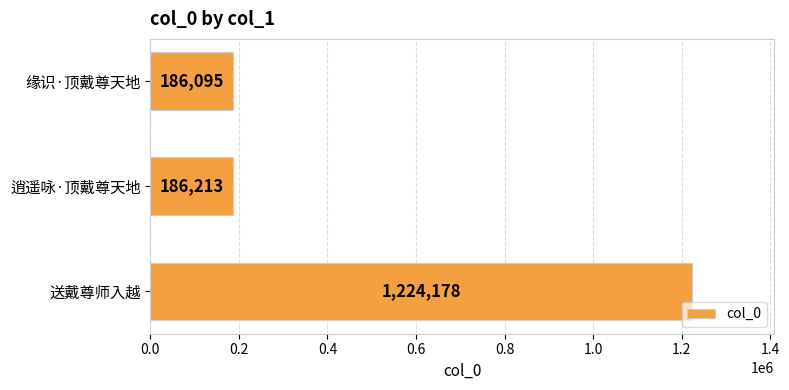

What is the ratio of the value at 缘识·顶戴尊天地 to the value at 逍遥咏·顶戴尊天地?

1.0